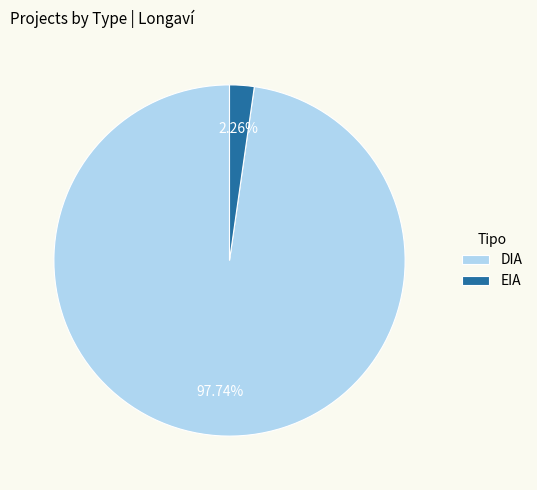

Which slice is the largest?

DIA